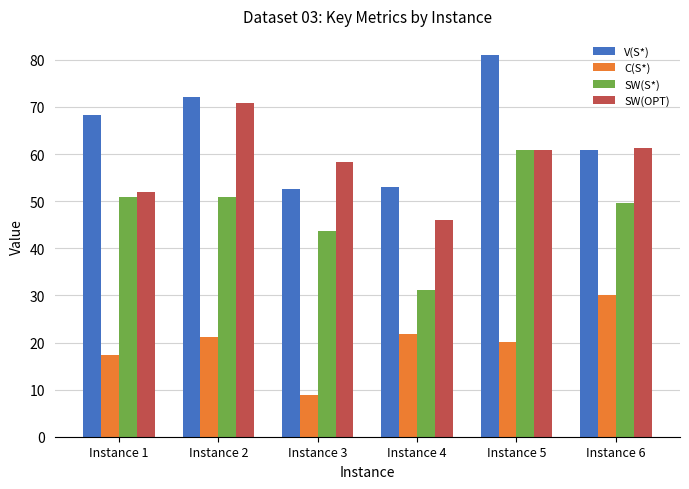

Which series has the largest total across all categories?

V(S*)